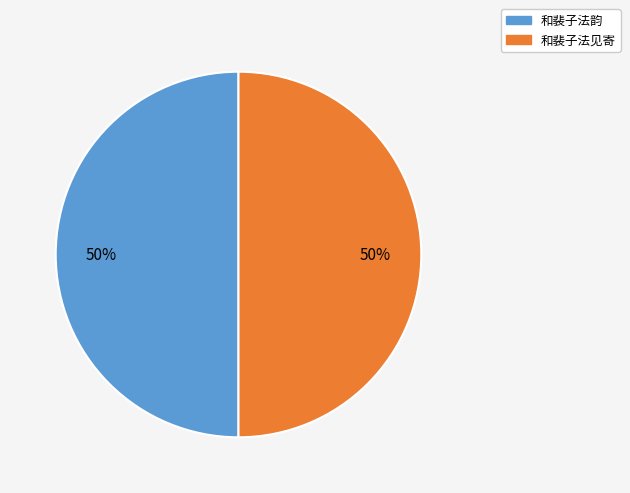

Approximately how many times larger is the value at 和裴子法见寄 compared to 和裴子法韵?

1.0